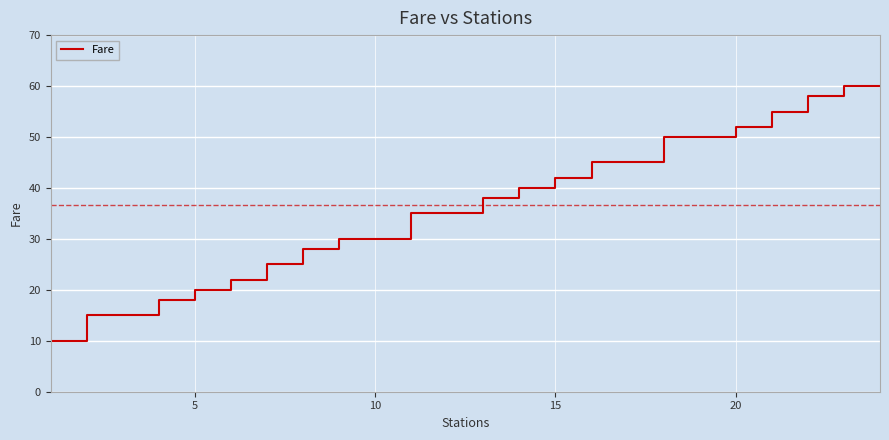

How many lines are shown in the chart?

1